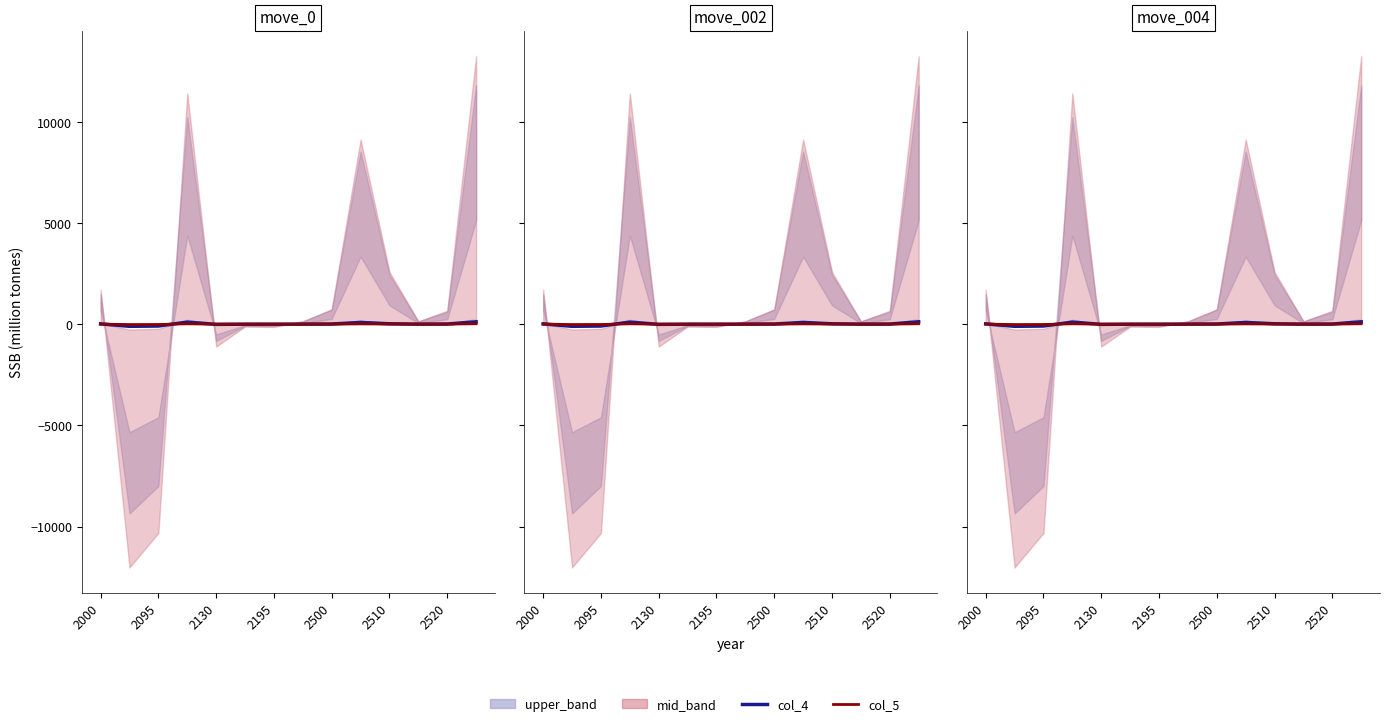

What is the sum of all col_5 values?

24.8